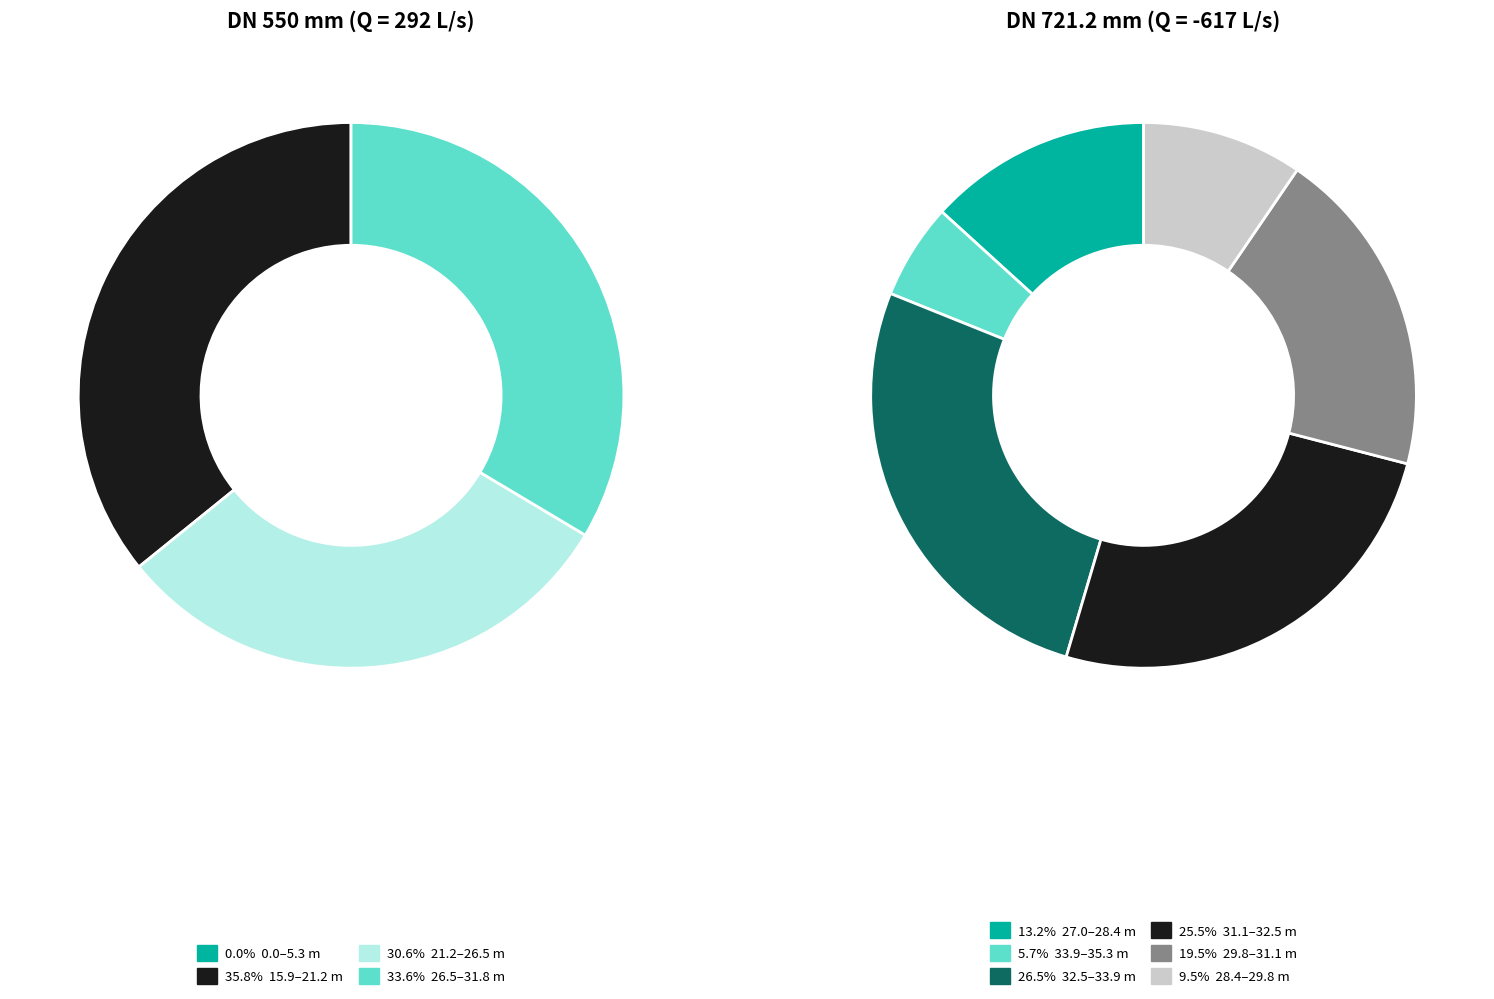

The 5 slice represents 5% of the pie. True or false?

True